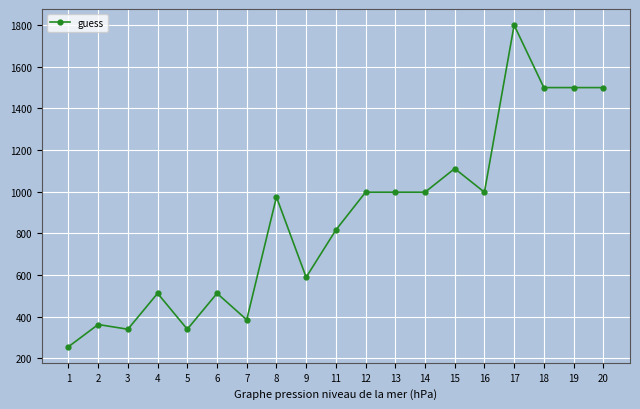

At which category does the data reach its first local peak?

2